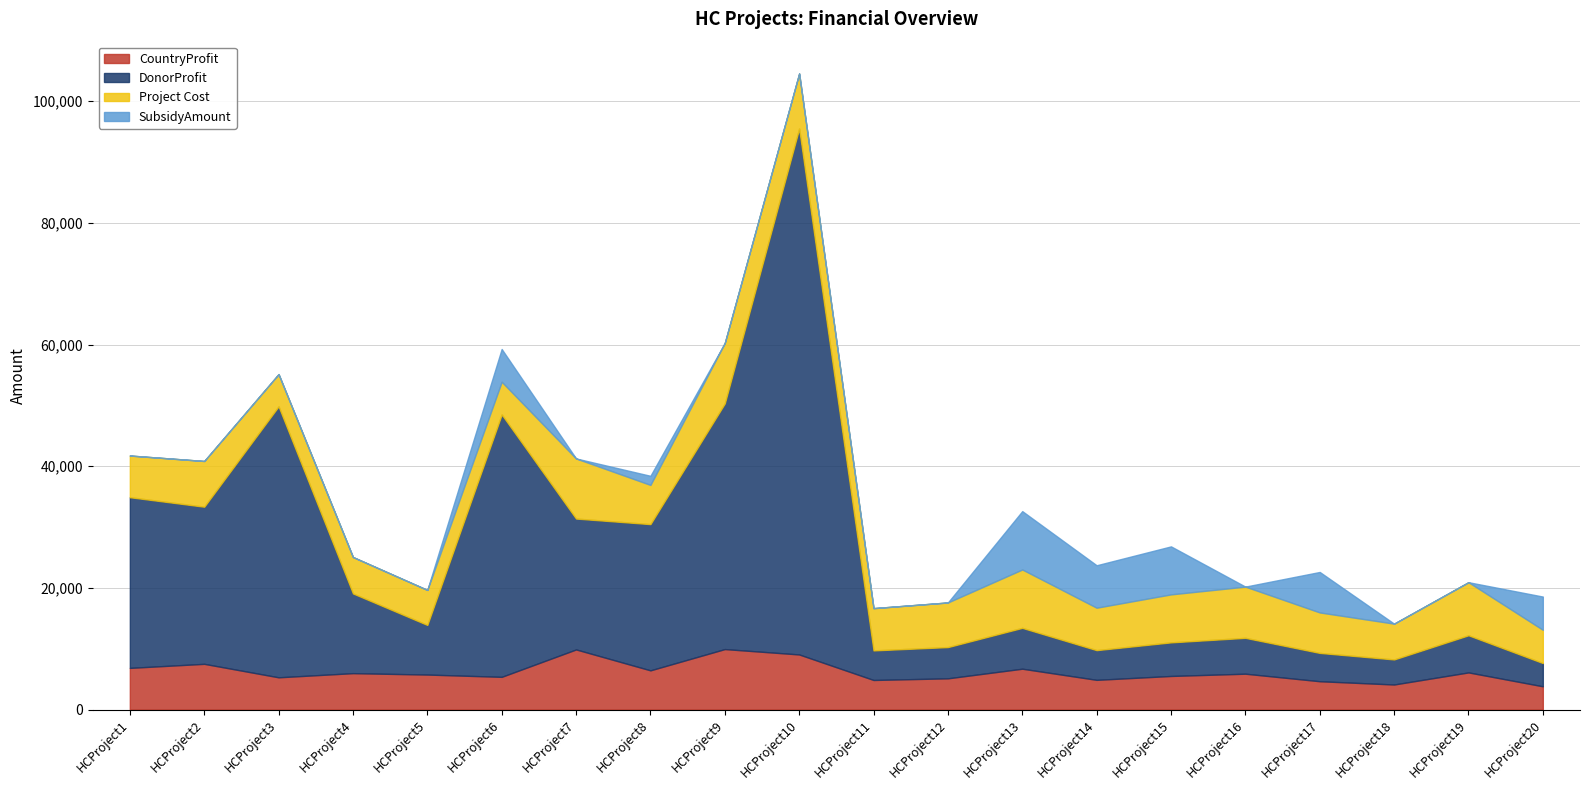

Reading left to right, what are all the values shown in this chart?

CountryProfit: HCProject1=6850	HCProject2=7516	HCProject3=5300	HCProject4=5984	HCProject5=5753	HCProject6=5378	HCProject7=9881	HCProject8=6445	HCProject9=9942	HCProject10=9057	HCProject11=4862	HCProject12=5134	HCProject13=6715	HCProject14=4883	HCProject15=5522	HCProject16=5894	HCProject17=4656	HCProject18=4119	HCProject19=6106	HCProject20=3824
DonorProfit: HCProject1=28055	HCProject2=25827	HCProject3=44543	HCProject4=13106	HCProject5=8156	HCProject6=43132	HCProject7=21514	HCProject8=24036	HCProject9=40382	HCProject10=86444	HCProject11=4862	HCProject12=5134	HCProject13=6715	HCProject14=4883	HCProject15=5522	HCProject16=5894	HCProject17=4656	HCProject18=4119	HCProject19=6106	HCProject20=3824
Project Cost: HCProject1=6850	HCProject2=7516	HCProject3=5300	HCProject4=5984	HCProject5=5753	HCProject6=5378	HCProject7=9881	HCProject8=6445	HCProject9=9942	HCProject10=9057	HCProject11=6946	HCProject12=7335	HCProject13=9594	HCProject14=6976	HCProject15=7889	HCProject16=8421	HCProject17=6652	HCProject18=5885	HCProject19=8724	HCProject20=5463
SubsidyAmount: HCProject1=0	HCProject2=0	HCProject3=0	HCProject4=0	HCProject5=0	HCProject6=5378	HCProject7=0	HCProject8=1497	HCProject9=0	HCProject10=0	HCProject11=0	HCProject12=0	HCProject13=9594	HCProject14=6976	HCProject15=7889	HCProject16=0	HCProject17=6652	HCProject18=0	HCProject19=0	HCProject20=5463